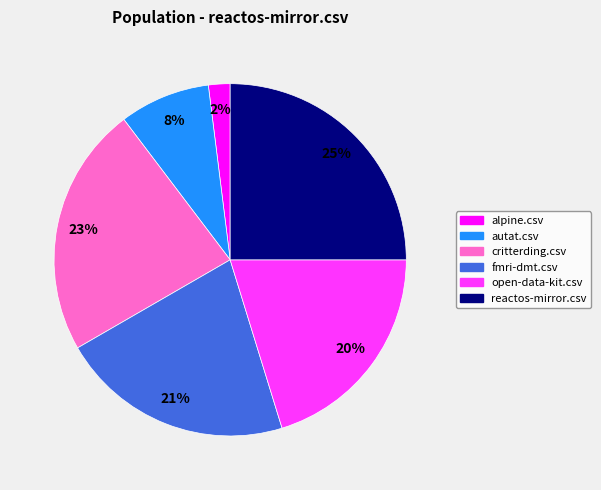

How many segments does this pie chart have?

6